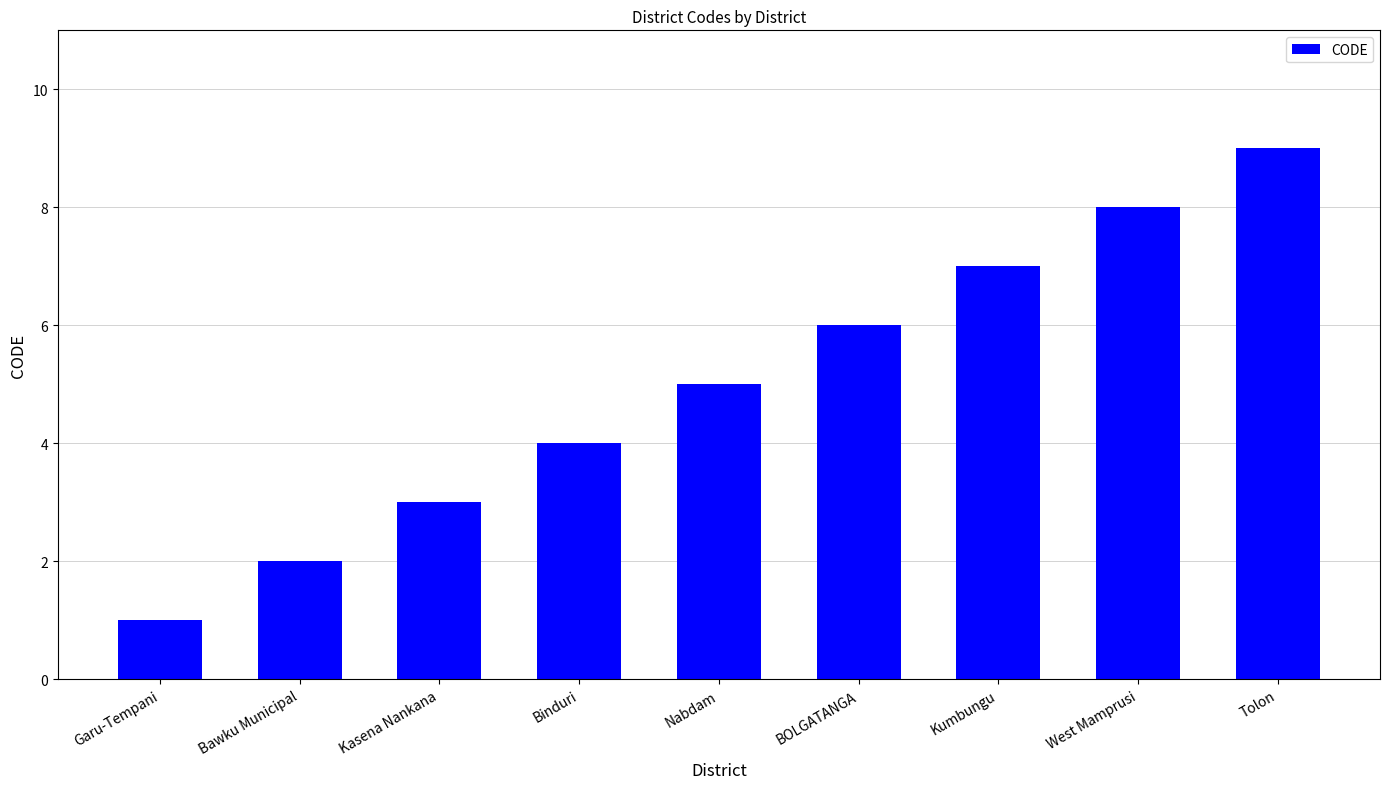

Count the number of categories in the chart.

9